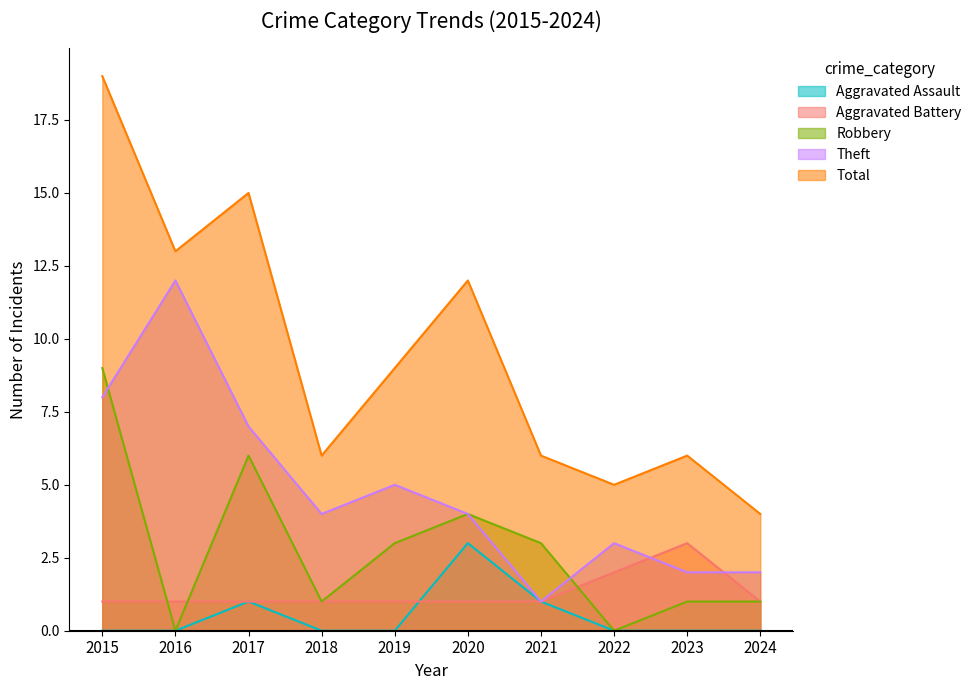

What are all the series names shown in the legend?

Aggravated Assault, Aggravated Battery, Robbery, Theft, Total